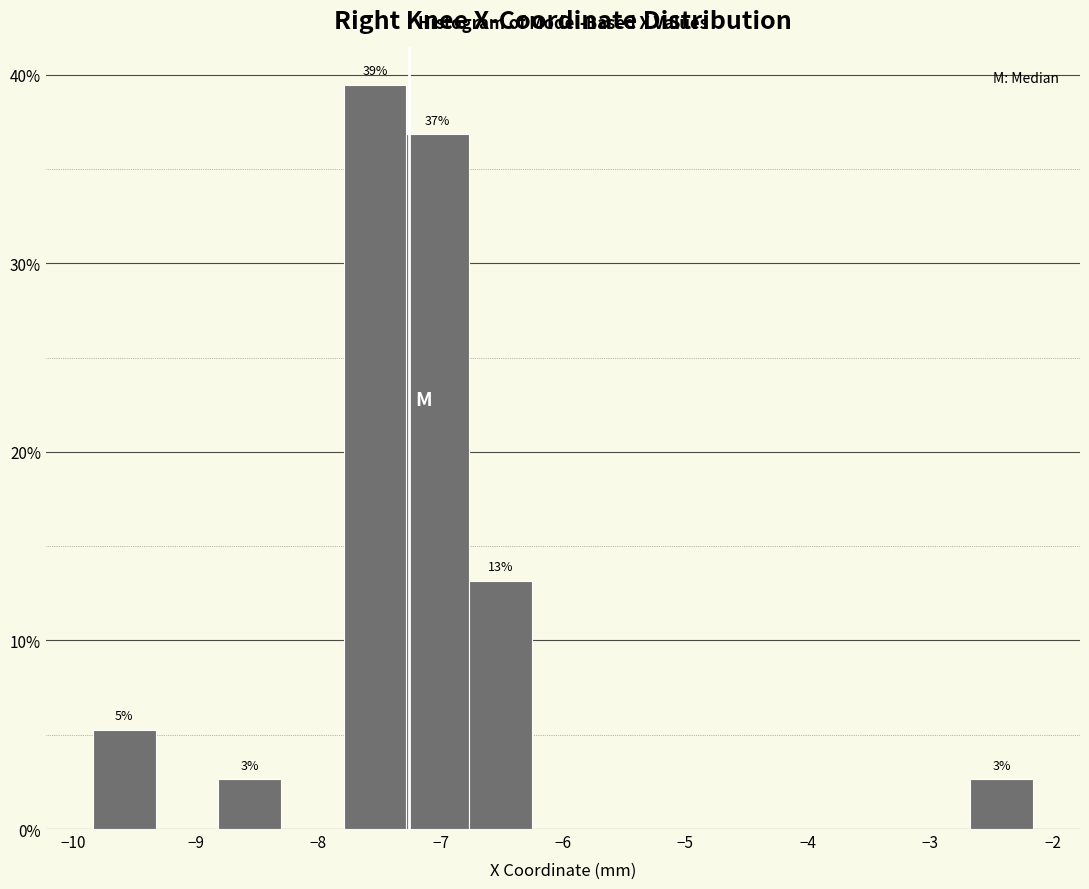

Which range on the x-axis has the tallest bar?

-7.8 to -7.3